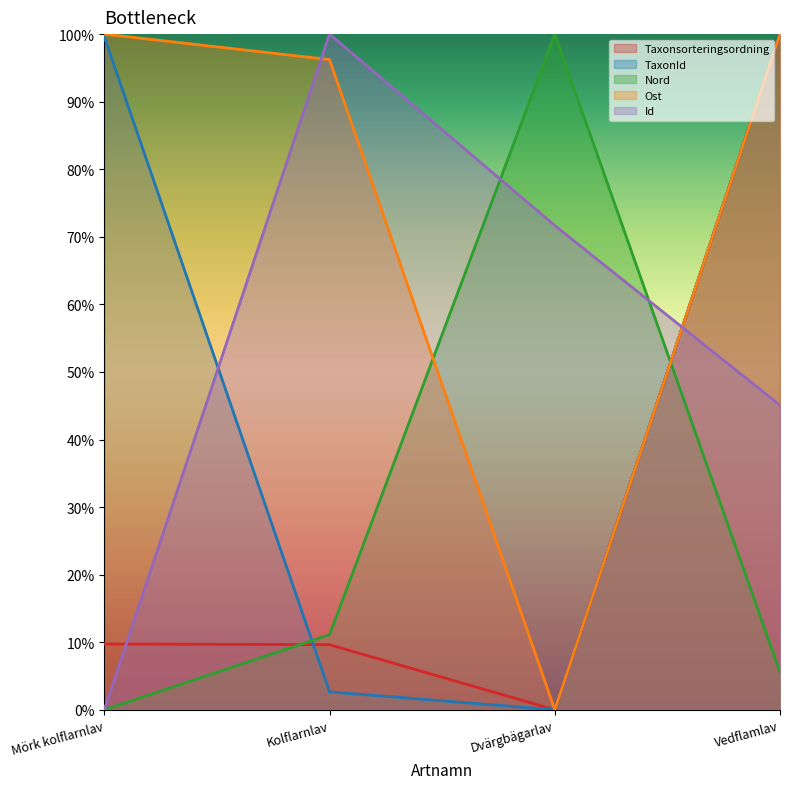

What is the greatest value displayed?

1.0